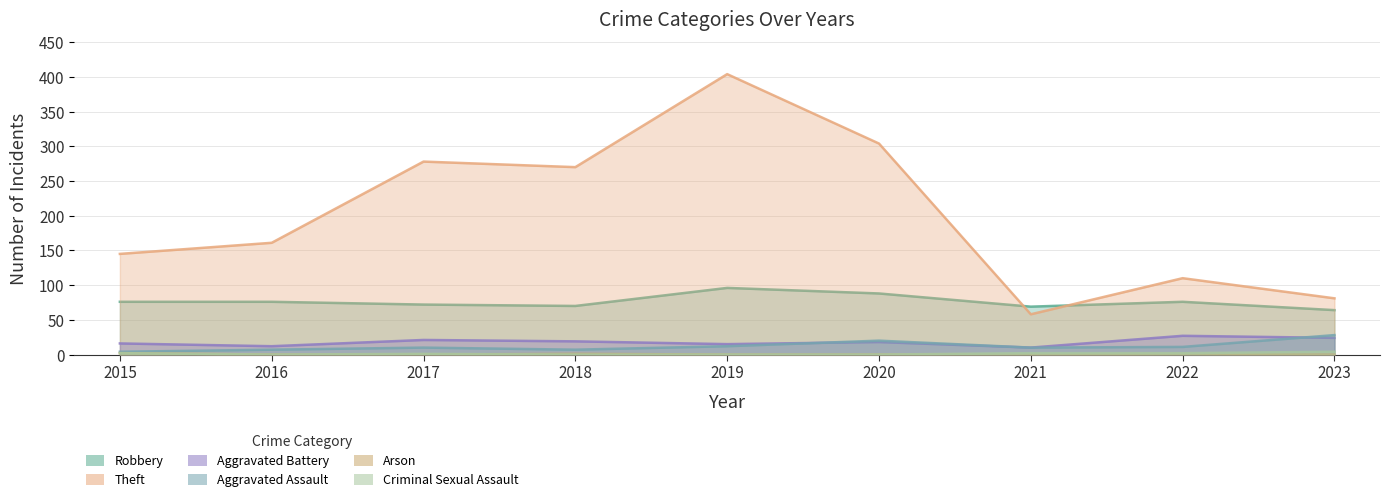

Which series changed the most between 2015 and 2023?

Theft